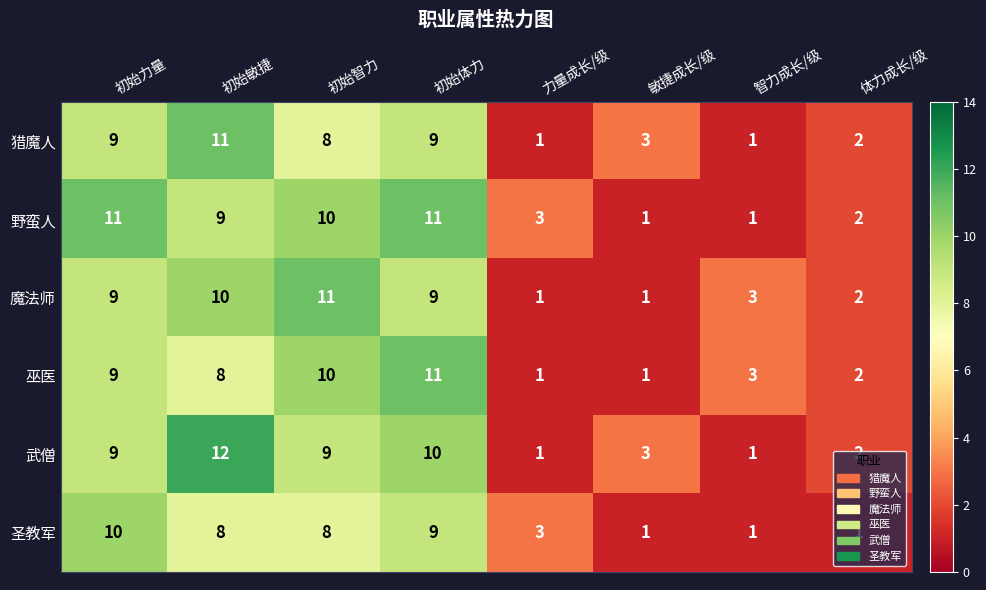

Is the value of 魔法师 at 智力成长/级 greater than the value of 巫医 at 初始体力?

No